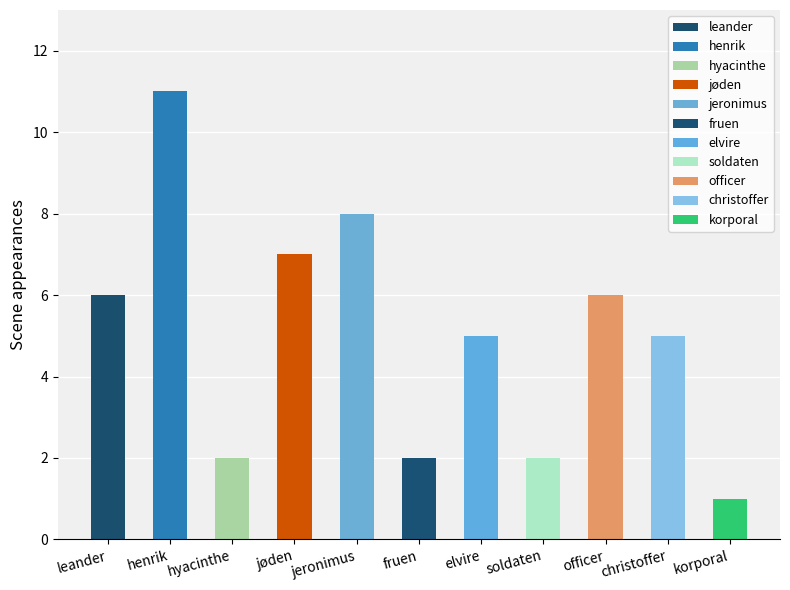

What position from the right is elvire?

5